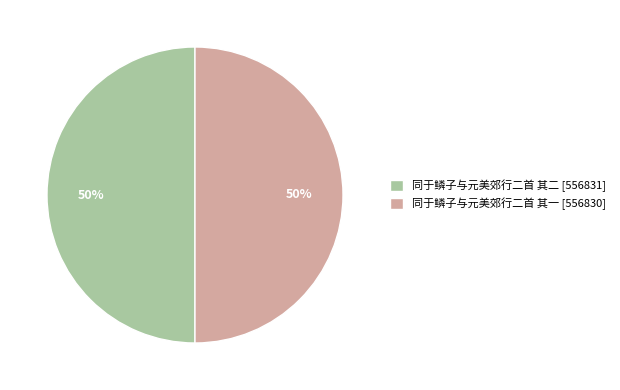

To the nearest percent, what portion does 同于鳞子与元美郊行二首 其二 represent?

50%